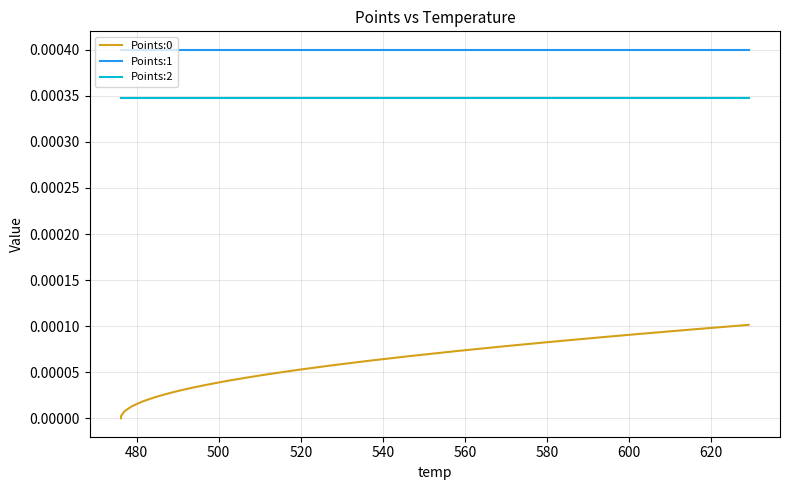

True or false: Points:2 and Points:1 intersect in this chart.

False